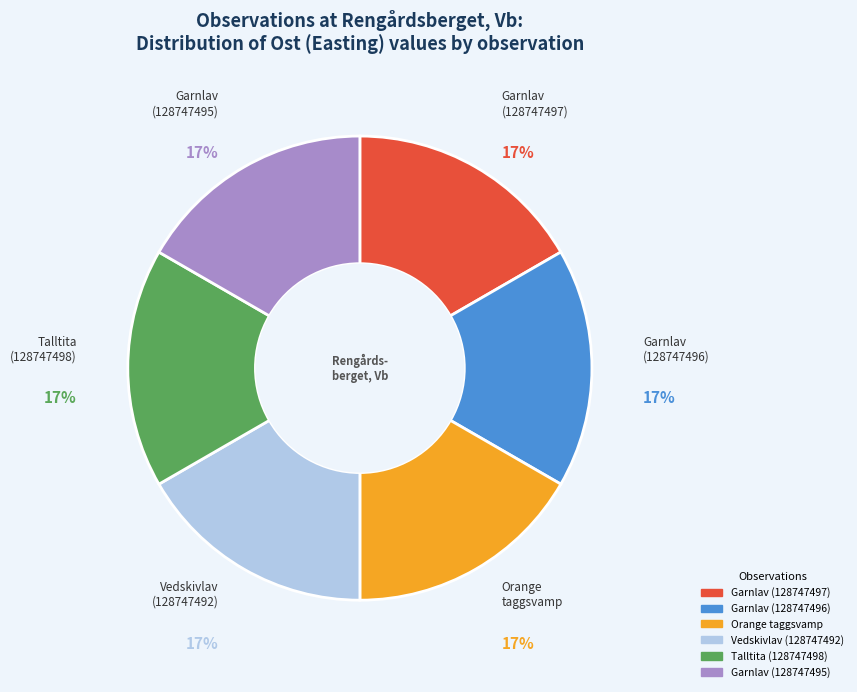

Is there a majority slice in this chart?

No